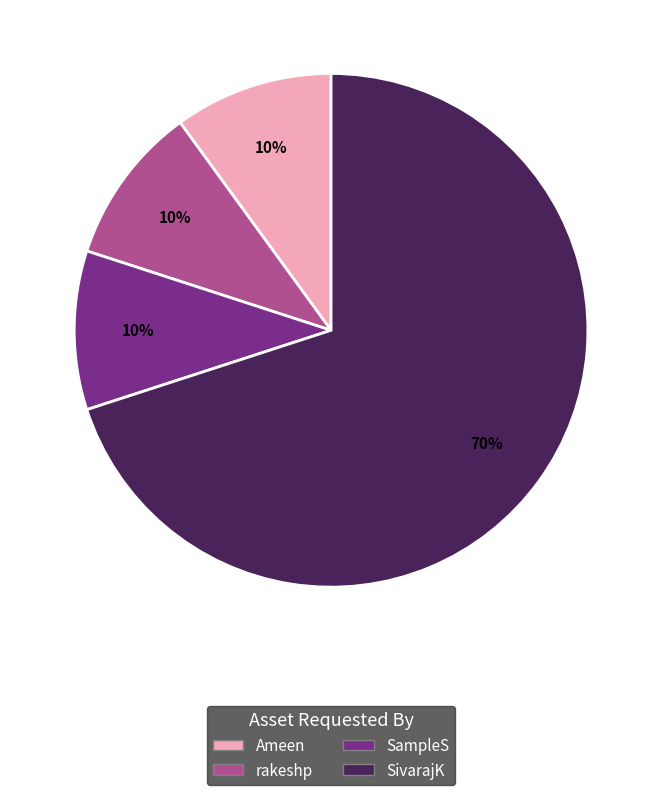

What percentage is the SampleS slice, to the nearest percent?

10%